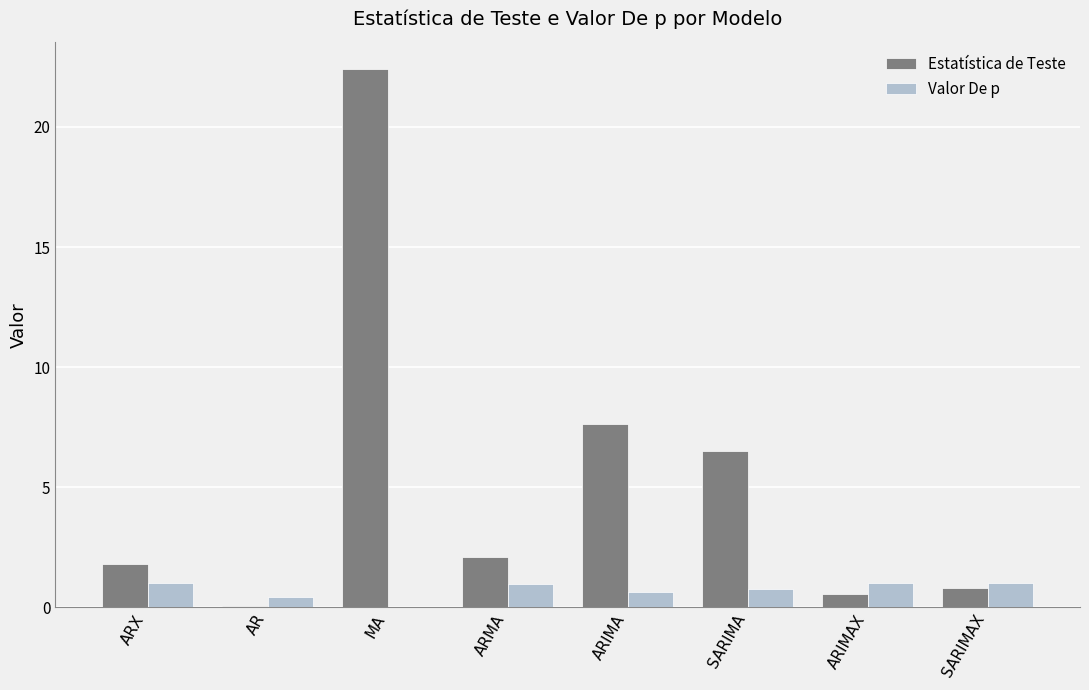

Between ARX and SARIMA, which series saw the biggest shift?

Estatística de Teste